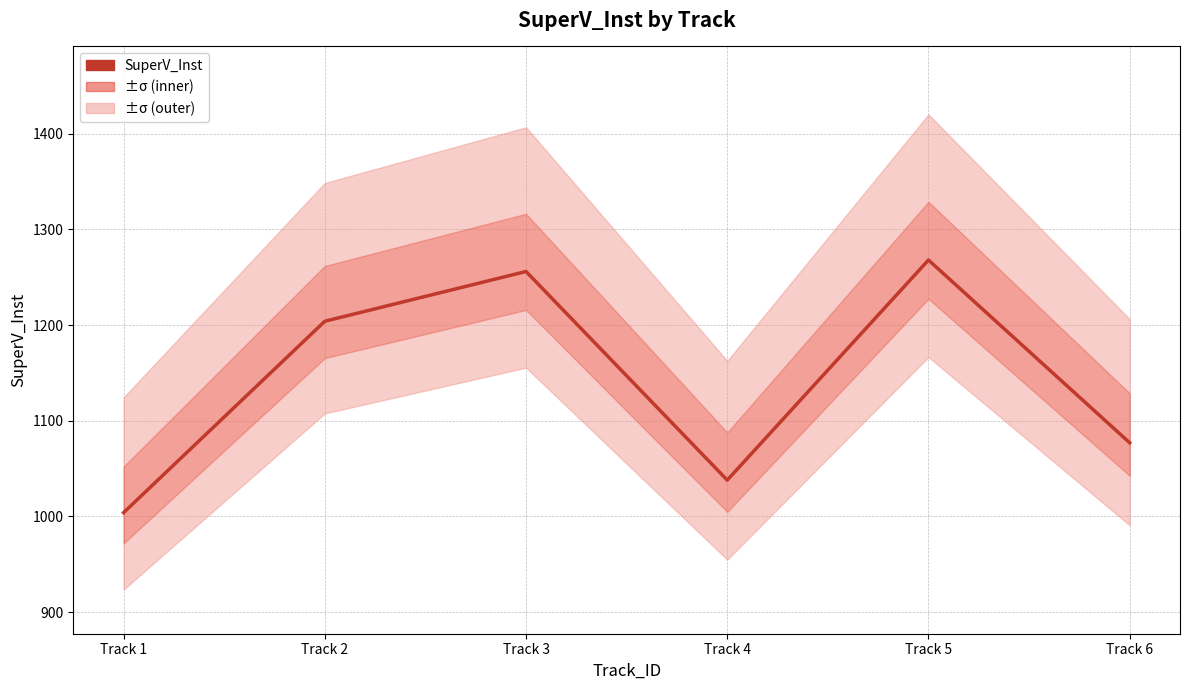

What is the difference between the values at Track 2 and Track 6?

127